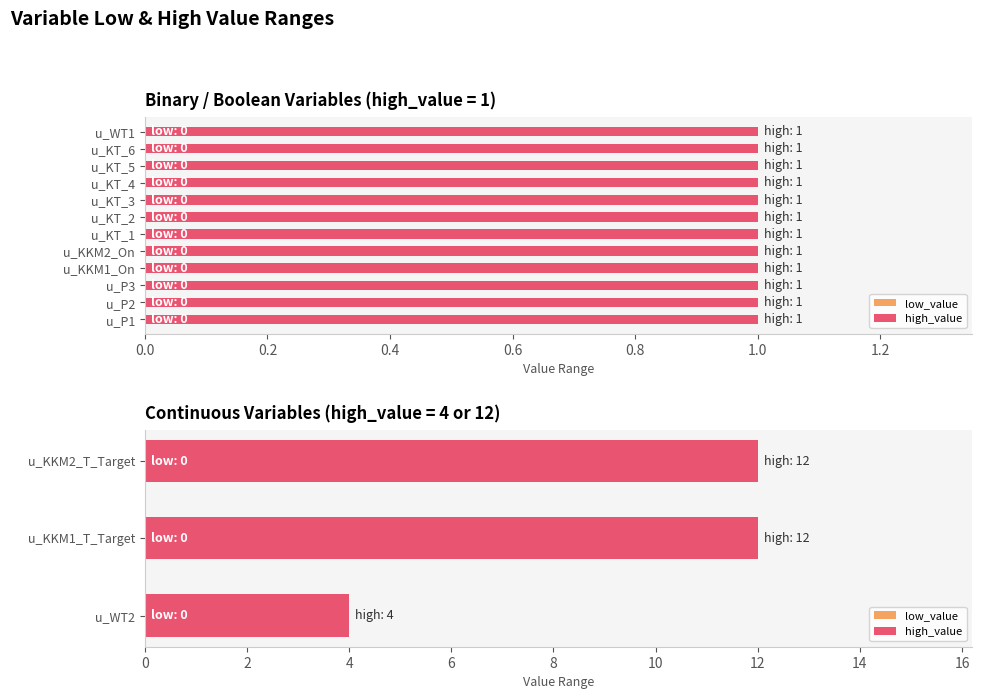

What is the difference between the maximum and minimum values in the high_value series?

8.0